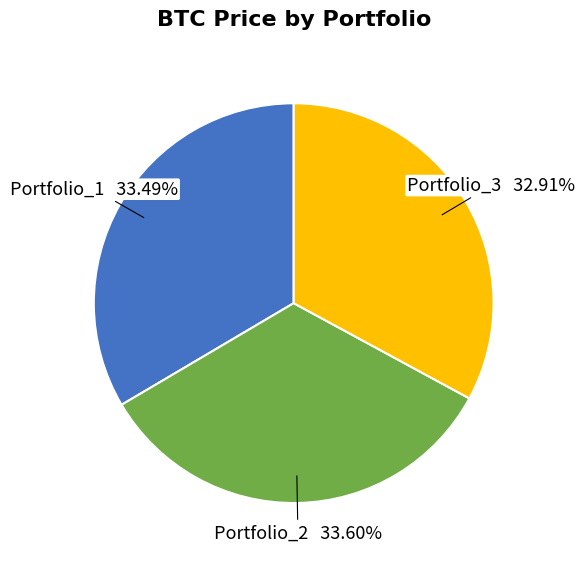

Approximately how many times larger is the value at Portfolio_1 compared to Portfolio_3?

1.0